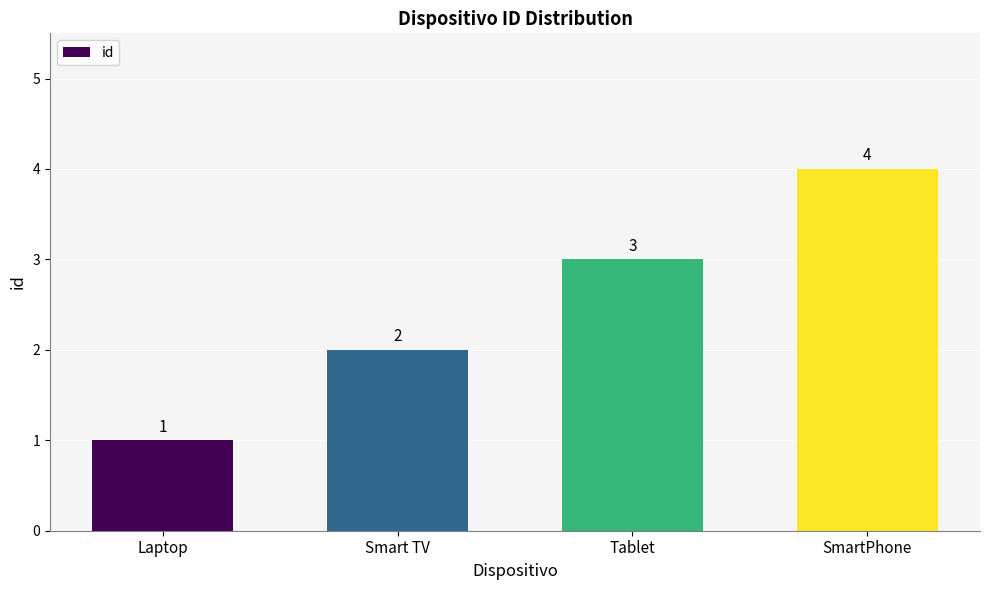

What is the value of the 1st bar from the left?

1